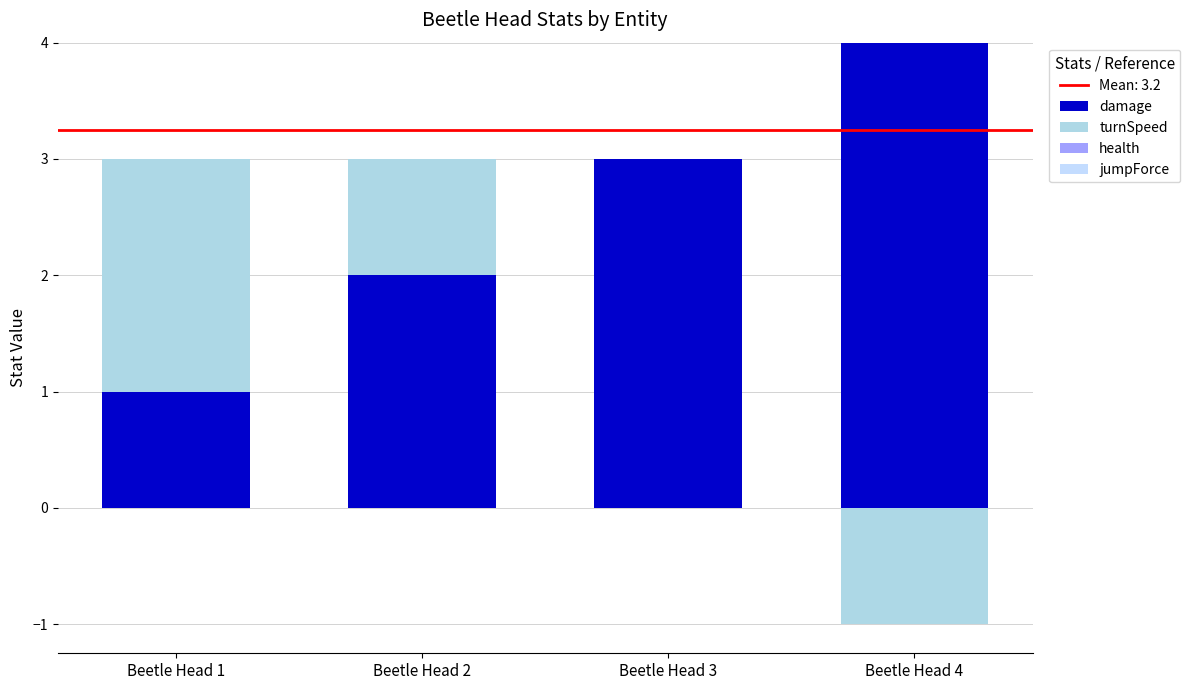

Which series has the largest range (max minus min)?

damage